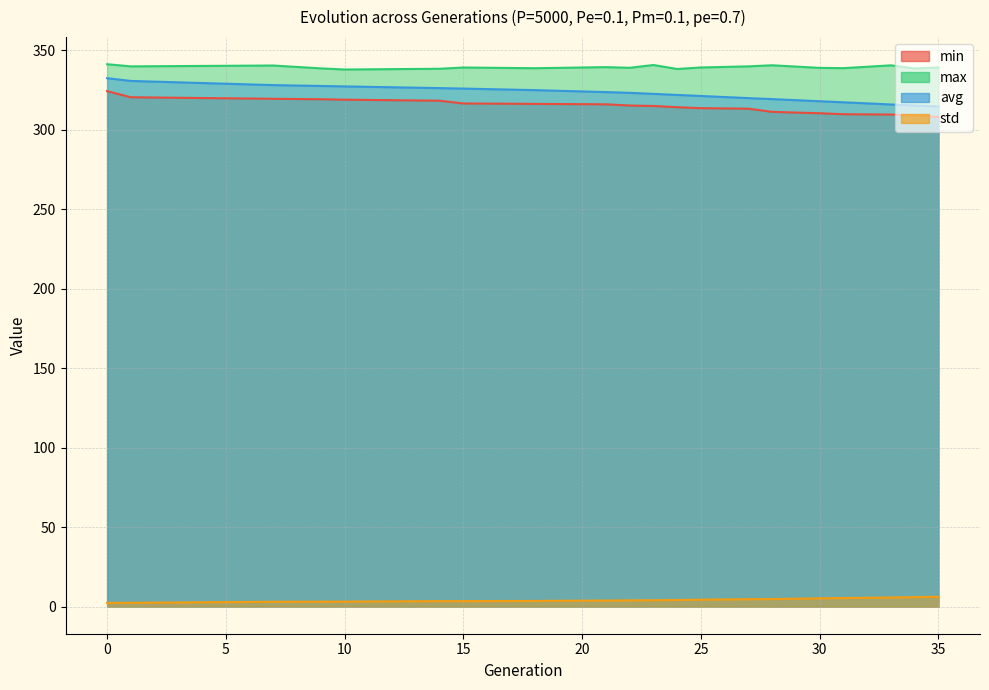

Where is max nearest to the value 339?

30